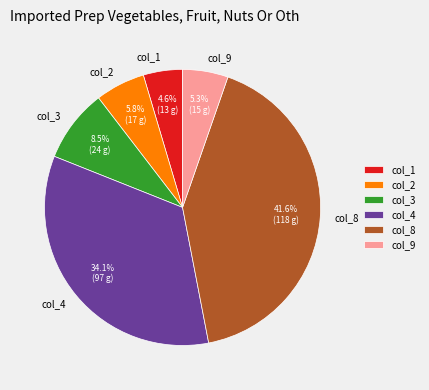

Which has a higher value, col_4 or col_2?

col_4